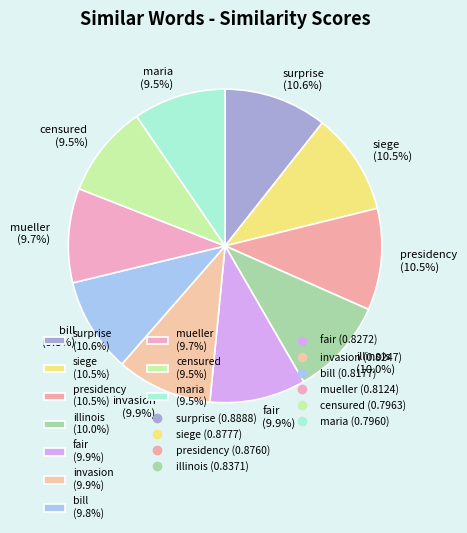

Does any single category account for the majority?

No